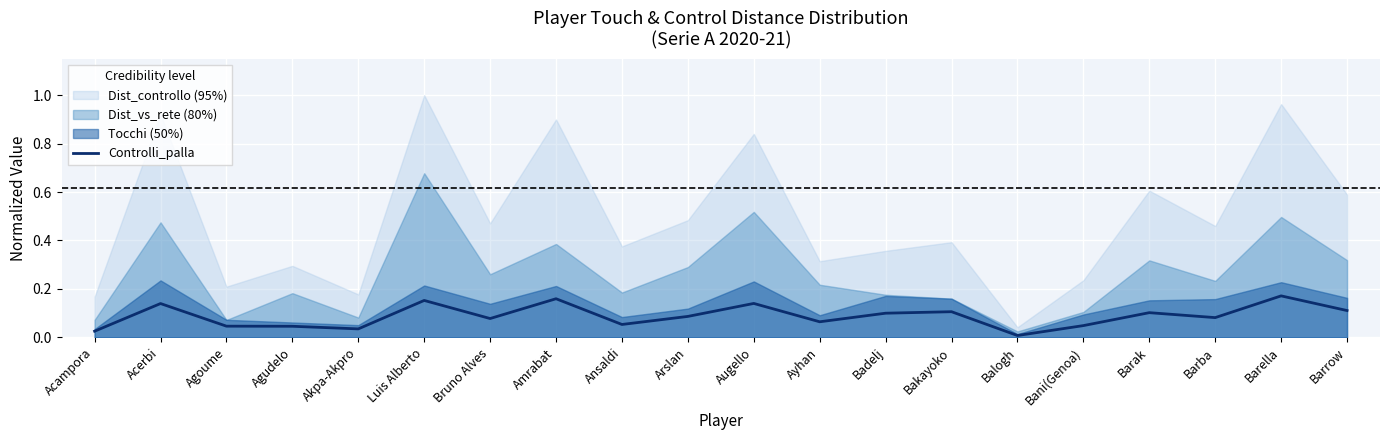

What is the average value?

0.1